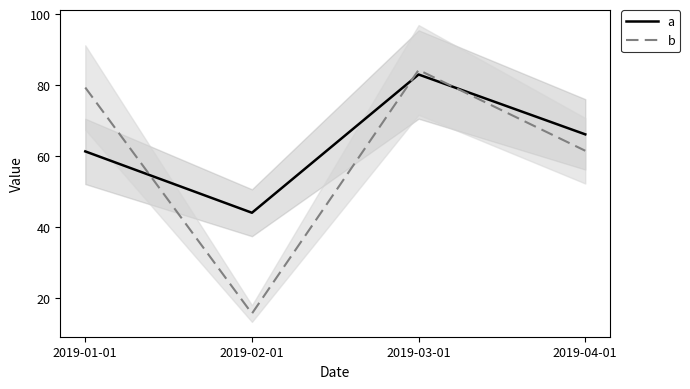

What is the value of the b point at the 2nd from the left?

15.7